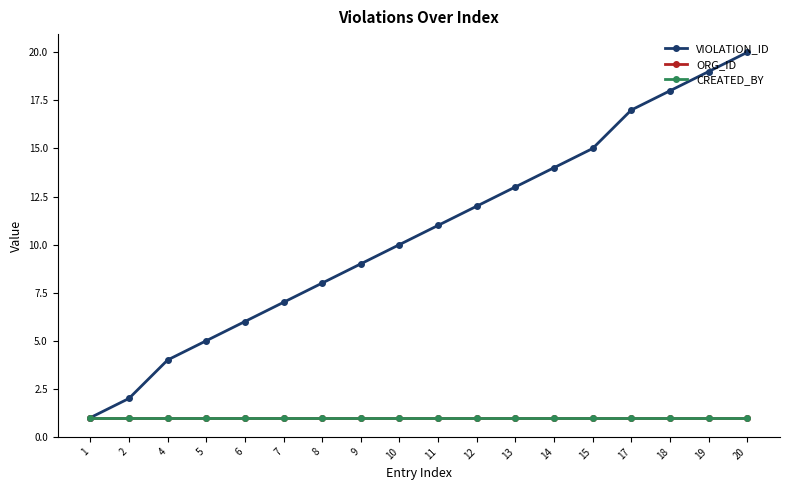

True or false: ORG_ID has a value of 2 at 13.

False